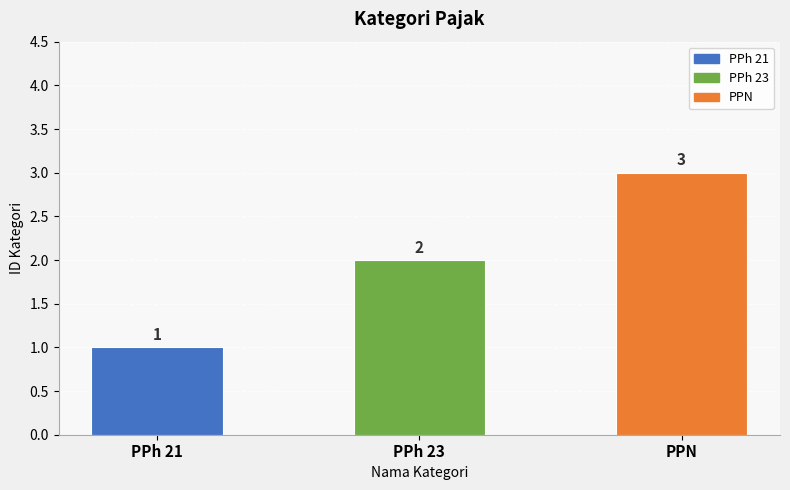

Does the chart contain stacked bars?

No